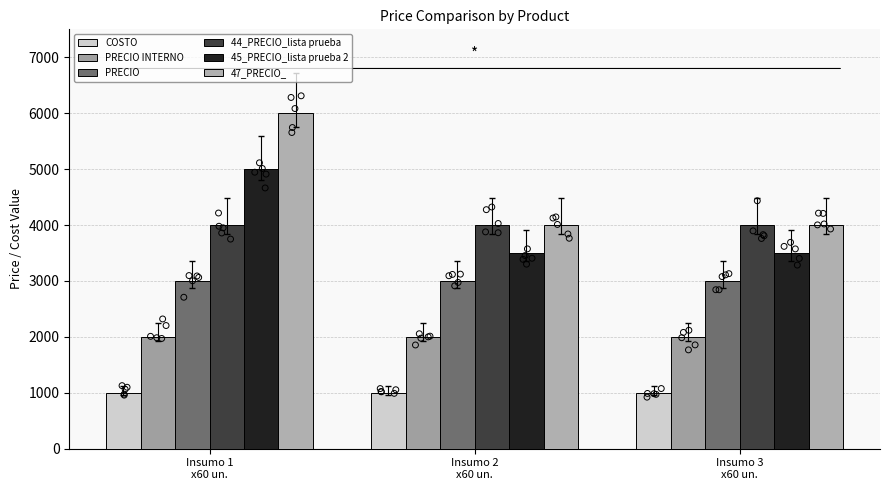

What are all the series names shown in the legend?

COSTO, PRECIO INTERNO, PRECIO, 44_PRECIO_lista prueba, 45_PRECIO_lista prueba 2, 47_PRECIO_